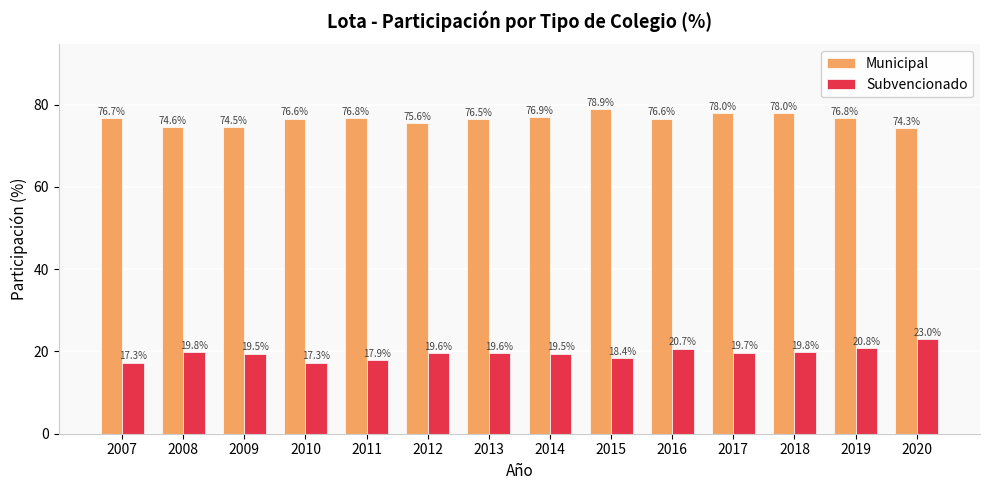

What is the sum of all Municipal values?

1070.8